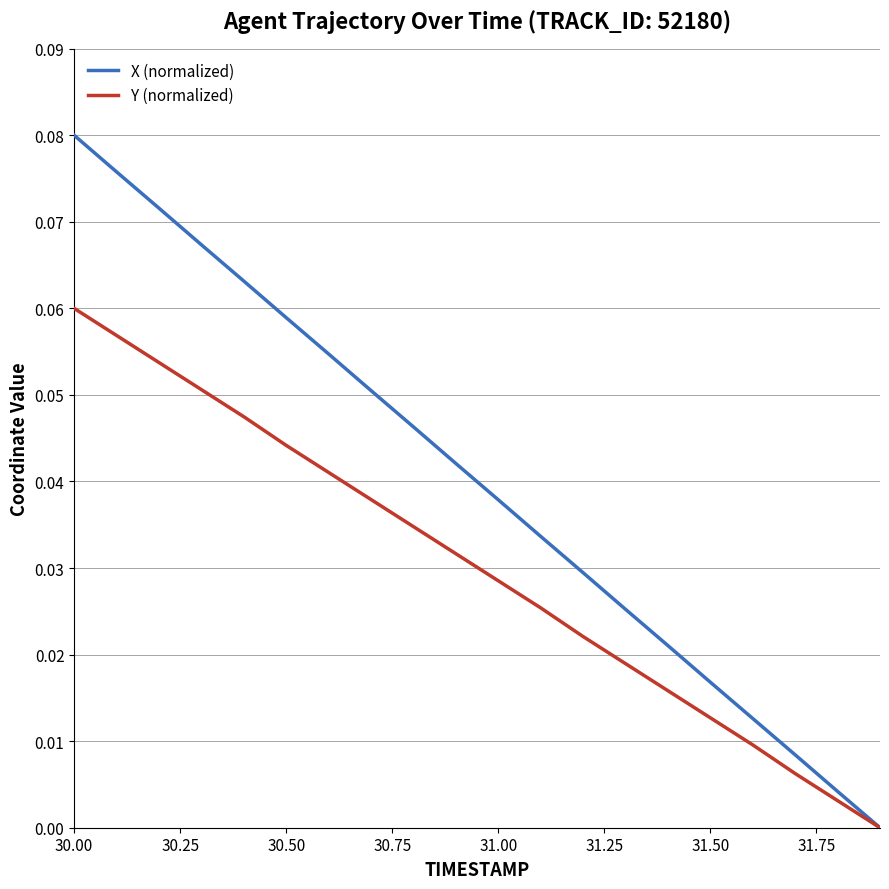

Which series has the largest total across all categories?

X (normalized)